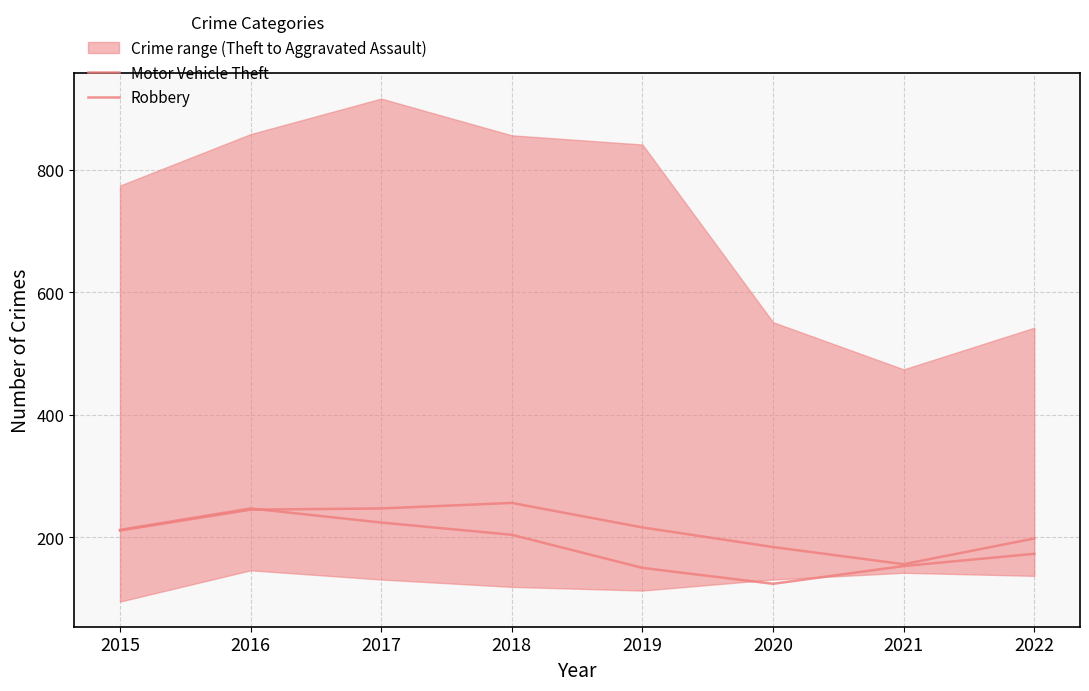

True or false: Motor Vehicle Theft has a value of 184 at 2020.

True